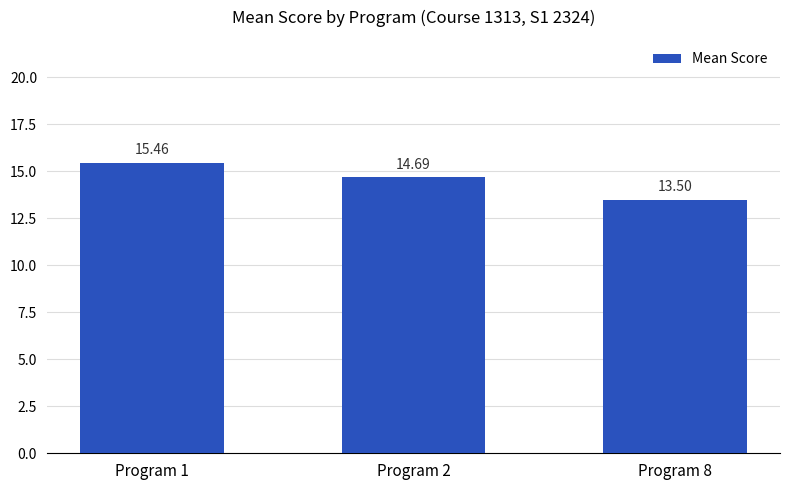

How many data points are above 14?

2